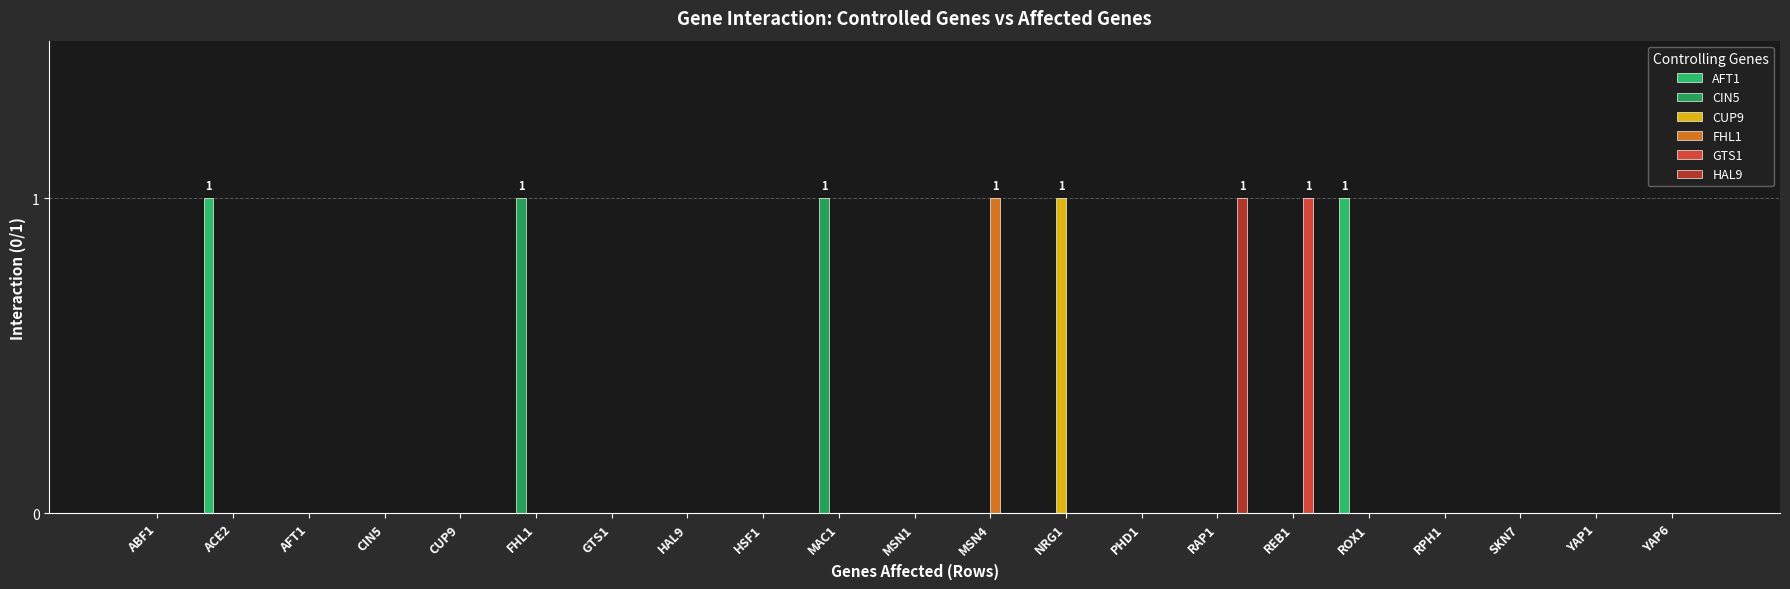

At which label does HAL9 reach its minimum?

ABF1